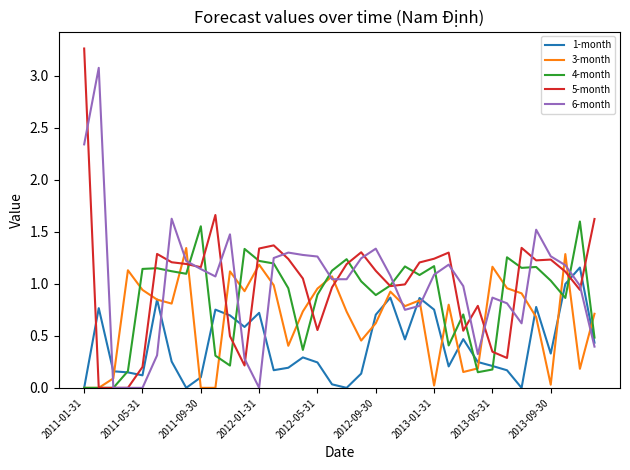

List the series in order of their peak value, highest first.

5-month, 6-month, 4-month, 3-month, 1-month